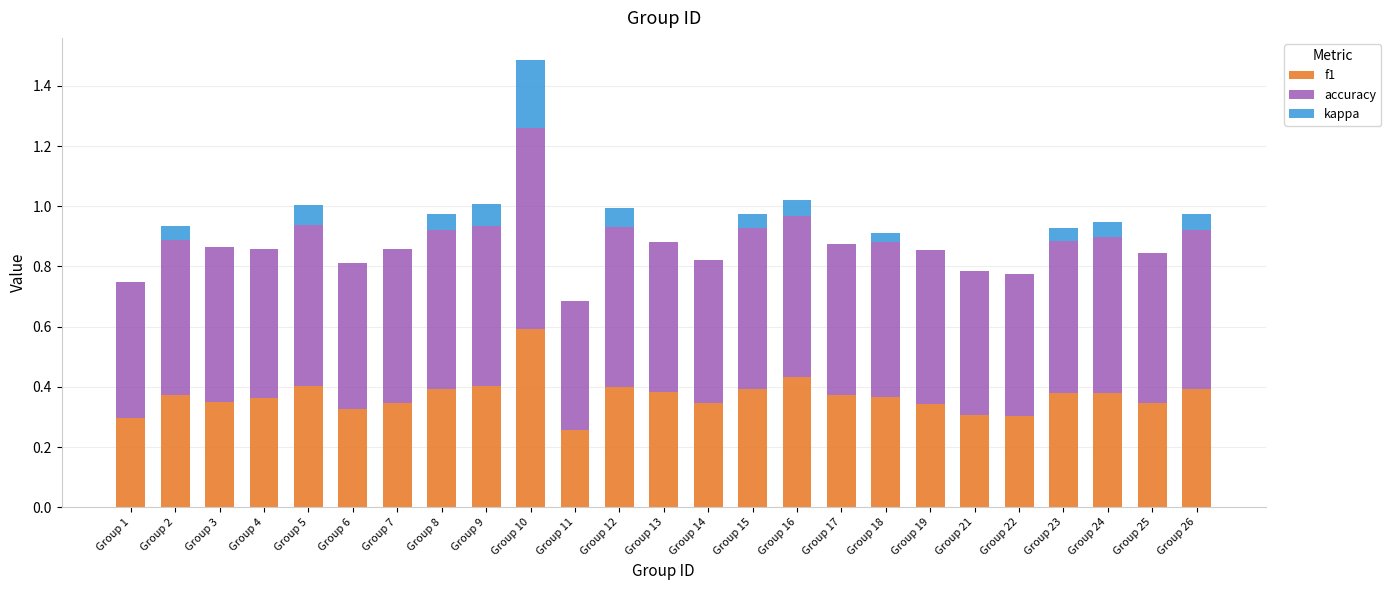

What is the total value across all series at Group 25?

0.8